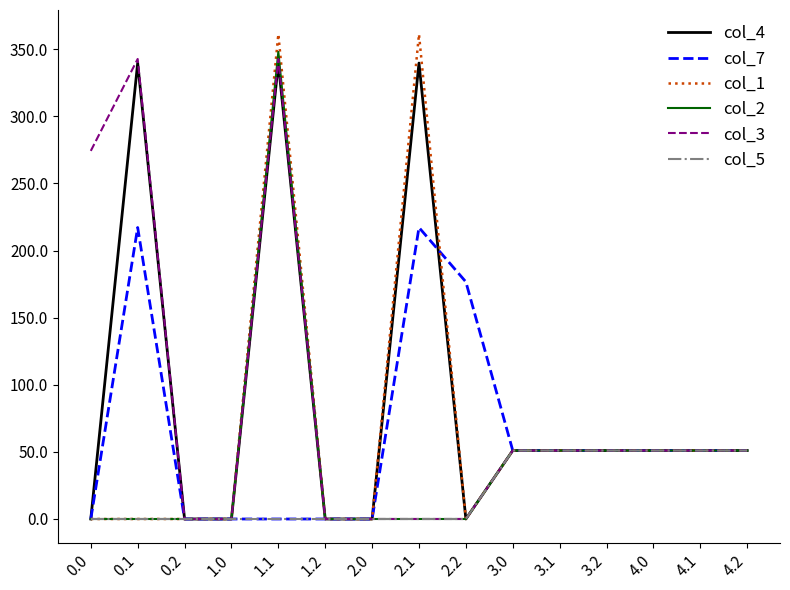

The value of col_5 at 4.1 is 51.0. True or false?

True